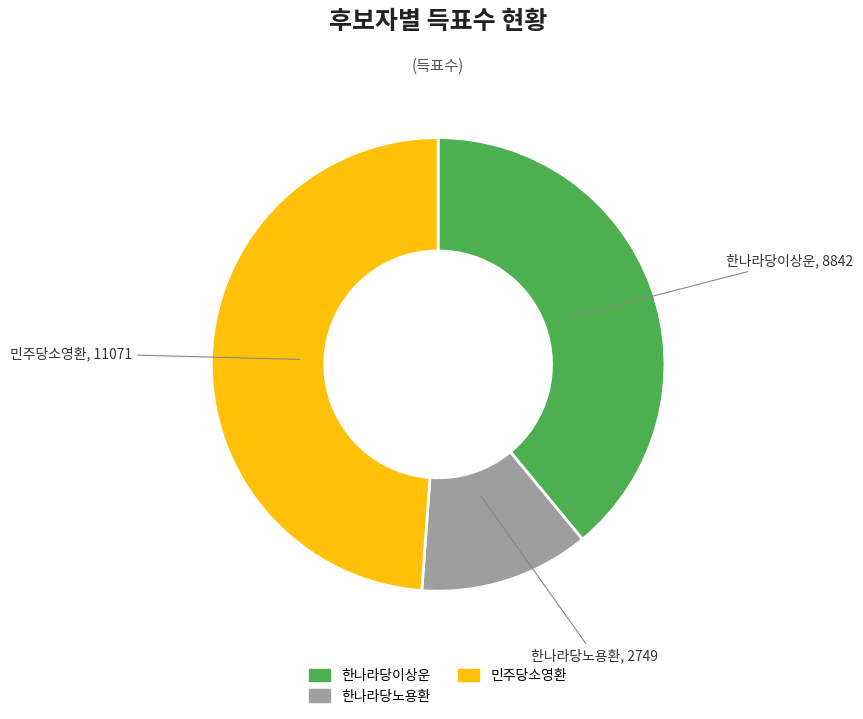

Does 한나라당이상운 account for over 50% of the chart?

No